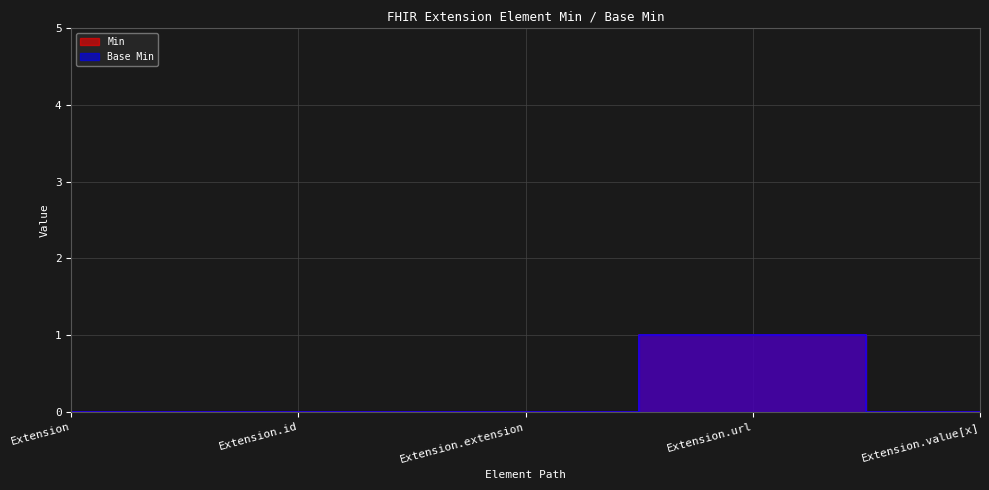

Which series has the largest total across all categories?

Min